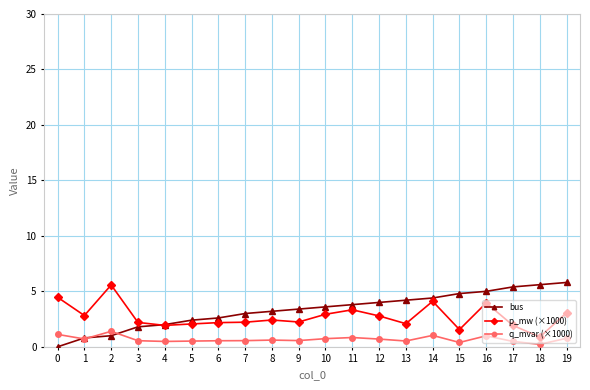

What is the value of the p_mw (×1000) point at the 8th from the left?

2.2